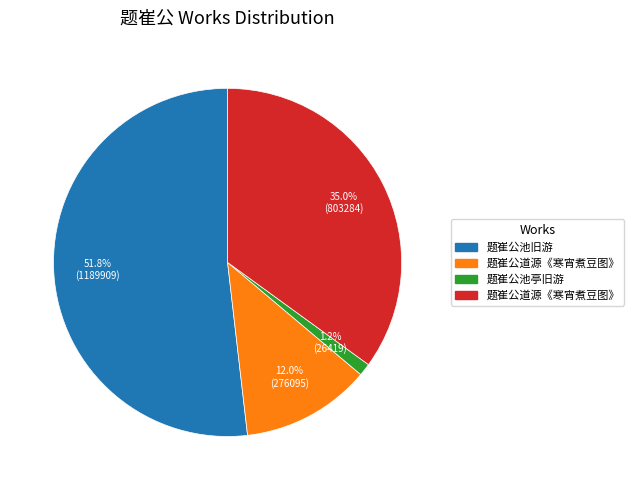

Does any single category account for the majority?

Yes